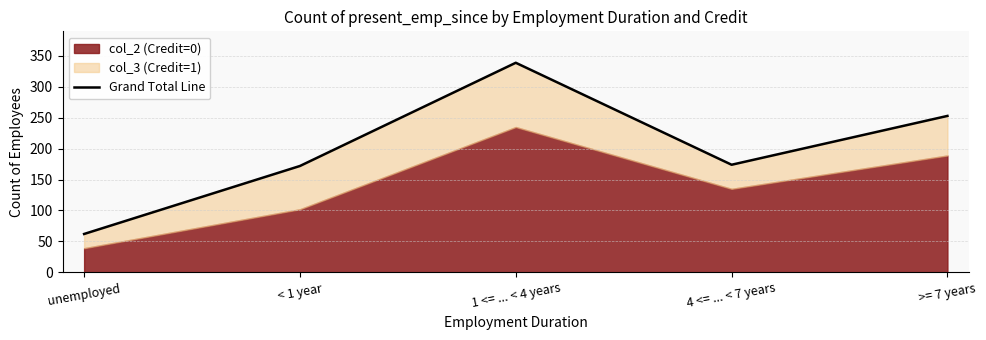

Is it true that the value at 1 <= ... < 4 years is 339?

True